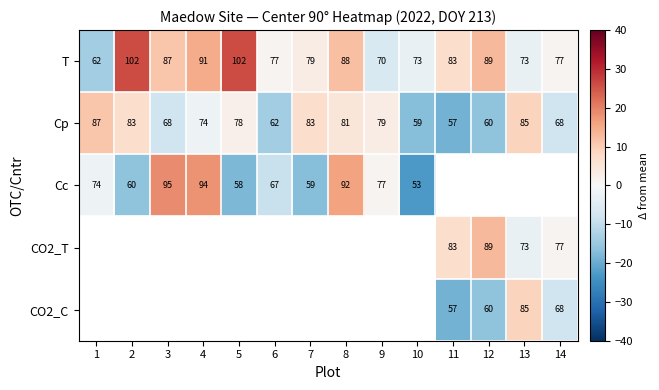

Is the value of CO2_T at 13 greater than the value of Cp at 3?

Yes